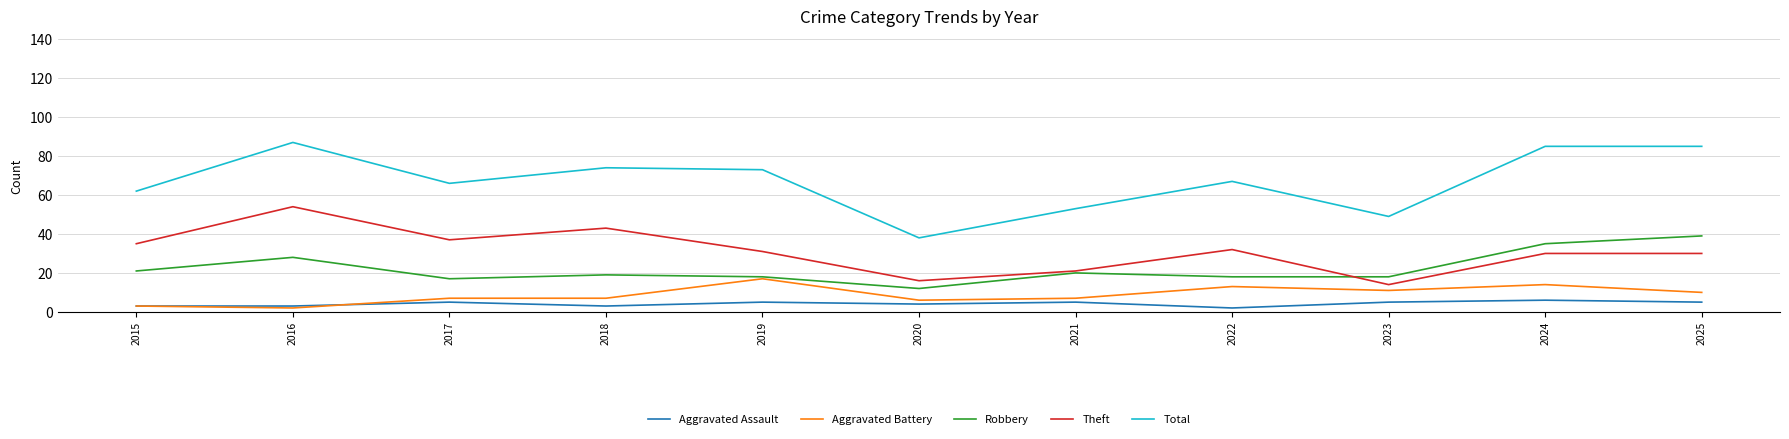

Between 2019 and 2021, which series saw the biggest shift?

Total